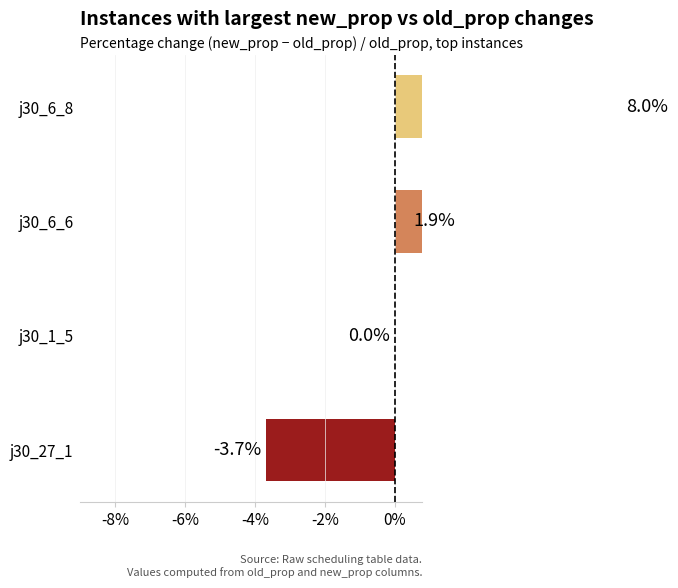

Count the number of categories in the chart.

4